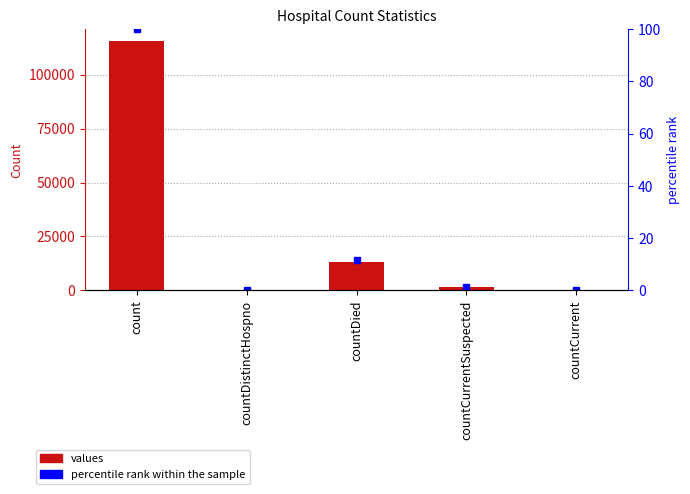

List the labels in order of value, smallest first.

countDistinctHospno, countCurrent, countCurrentSuspected, countDied, count